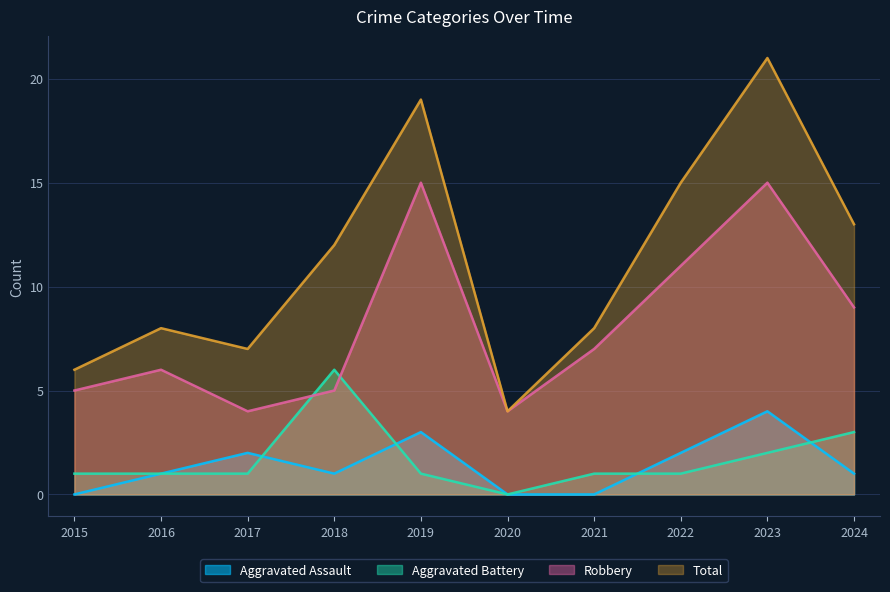

What is the spread (max minus min) of values at 2019?

18